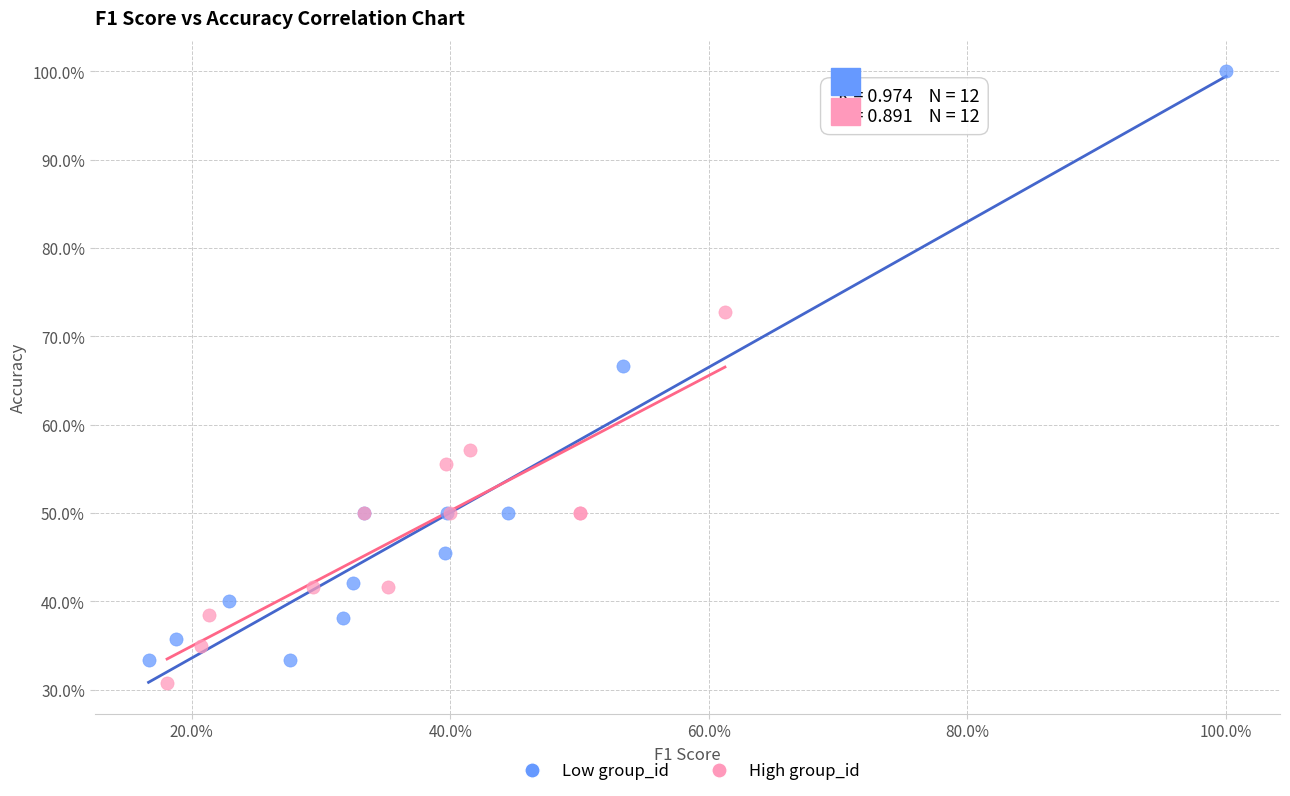

Which series reaches the minimum Y coordinate?

High group_id